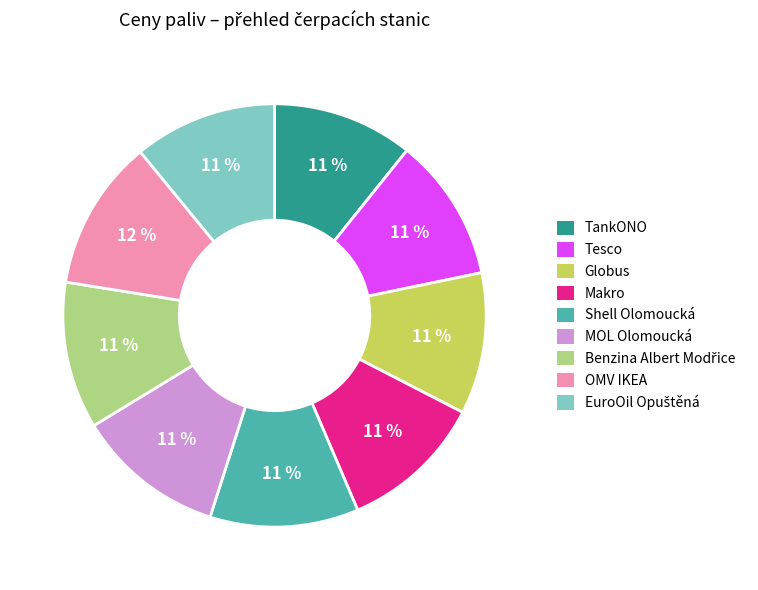

Is the sum of TankONO and Makro greater than half?

No